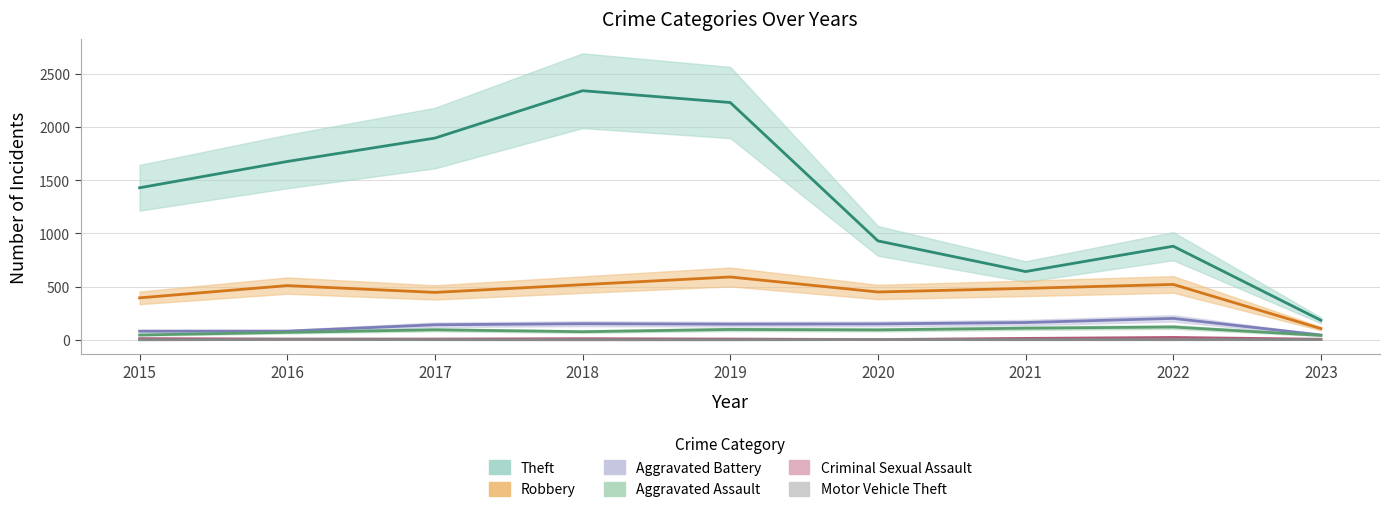

What are all the series names shown in the legend?

Theft, Robbery, Aggravated Battery, Aggravated Assault, Criminal Sexual Assault, Motor Vehicle Theft